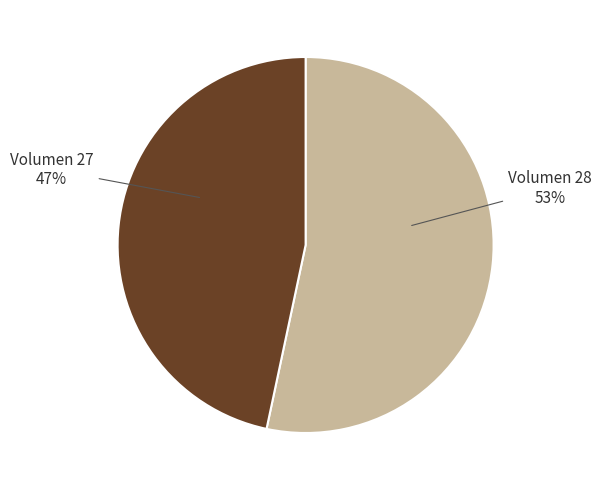

Is there a majority slice in this chart?

Yes